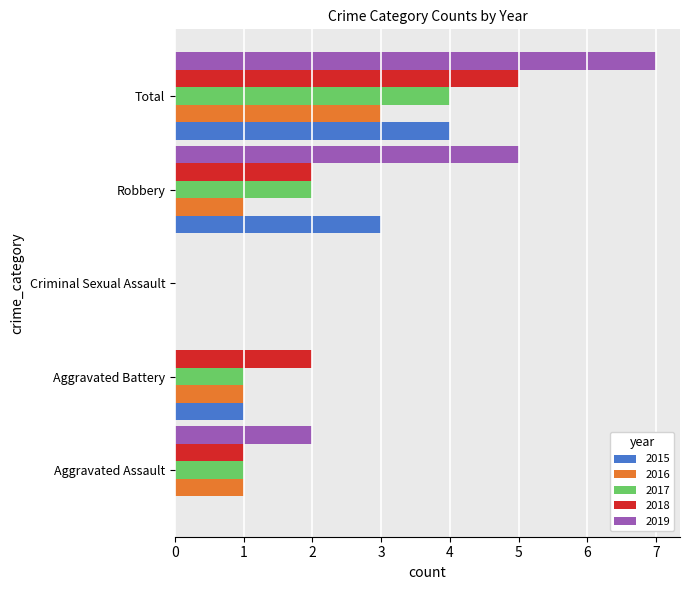

What is the sum of all 2015 values?

8